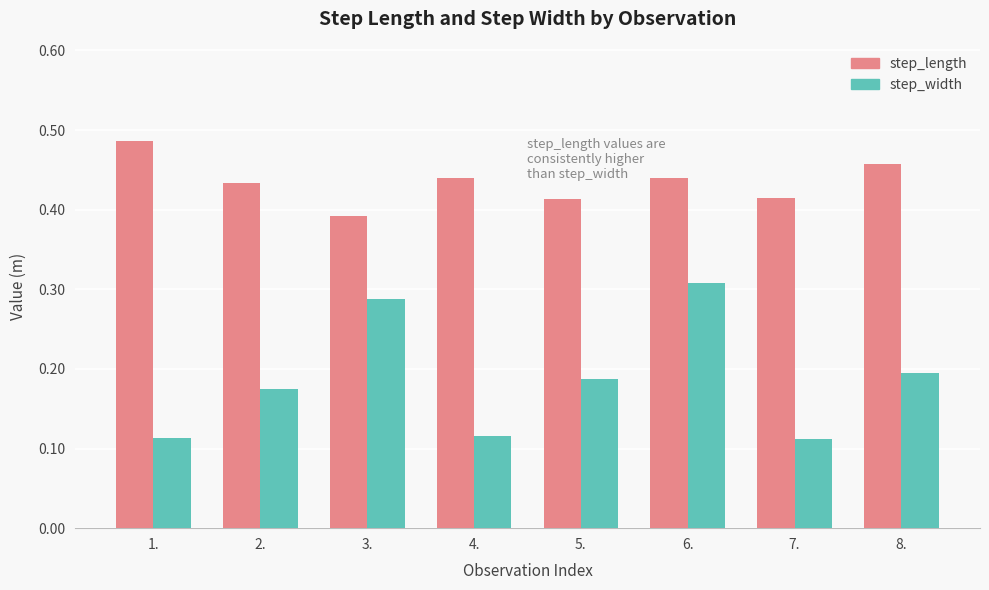

What is the sum of the step_length values at 6. and 3.?

0.8